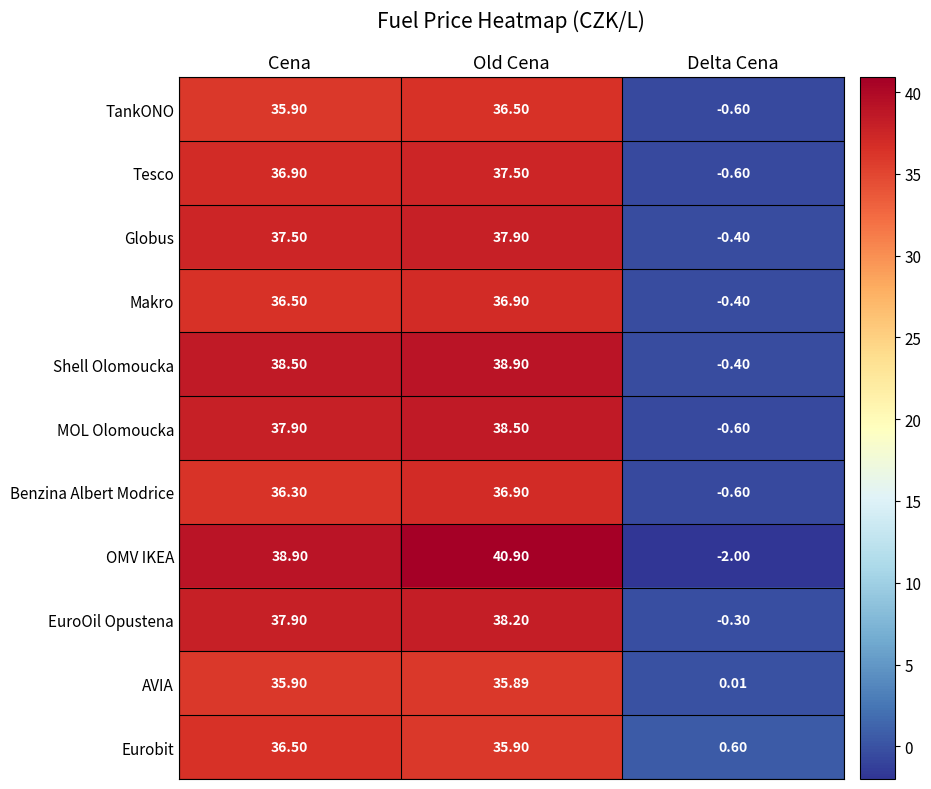

Which series has the widest spread of values?

OMV IKEA